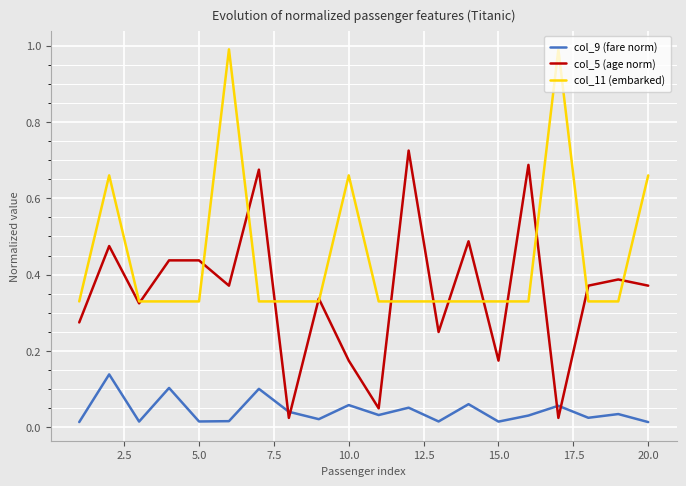

Which series has the largest total across all categories?

col_11 (embarked)